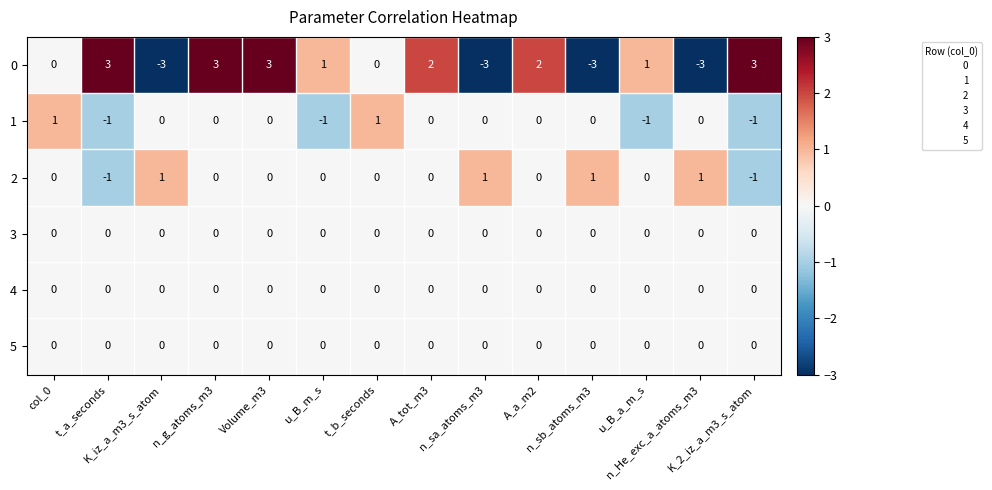

How many 2 values are between 0 and 1?

12